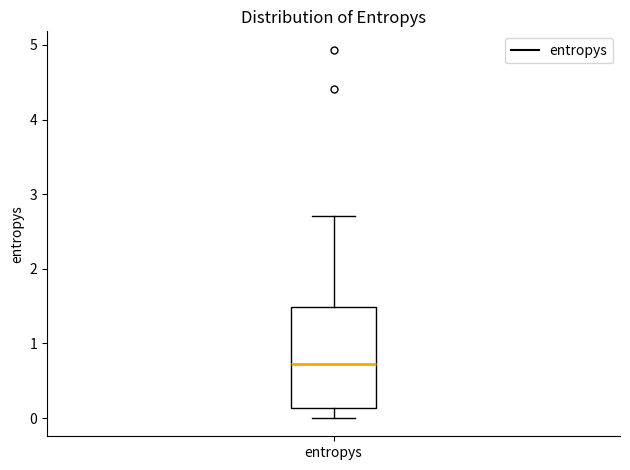

Transcribe this box plot: give where the median line is, the range the box spans, and where the two whiskers end, as read against the y-axis. The values are not printed on the chart, so give them approximately, as read against the axis.

median 0.7, box 0.1 to 1.5, whiskers 0.0 to 2.7